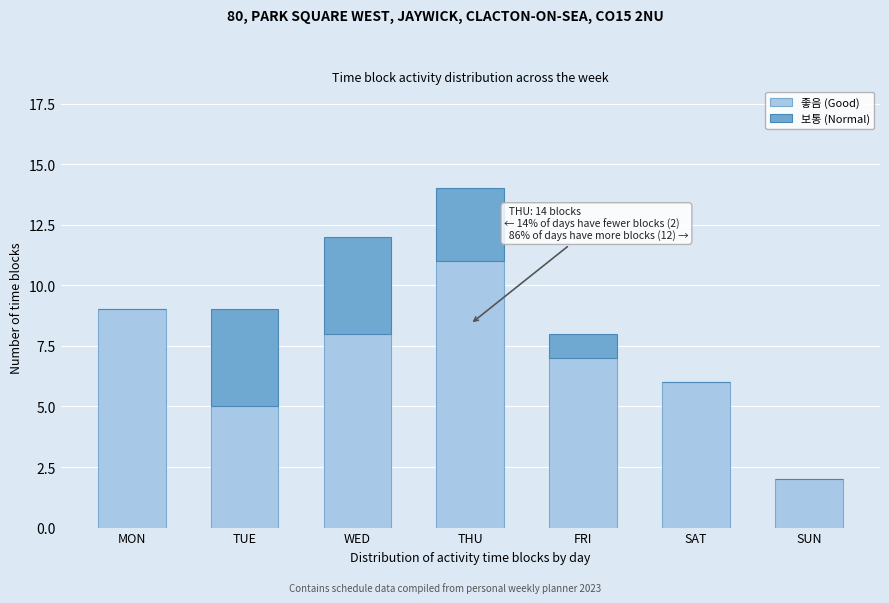

Reading left to right, list the values for the 좋음 (Good) series.

MON=9	TUE=5	WED=8	THU=11	FRI=7	SAT=6	SUN=2